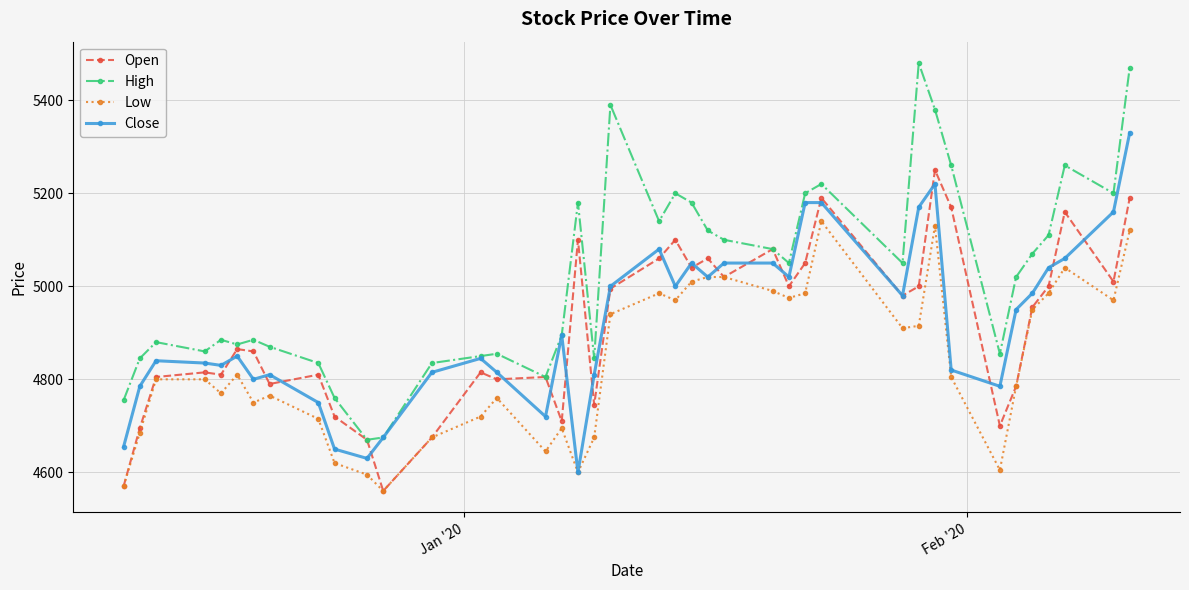

True or false: Close has more than 0 points higher than both neighbors.

True